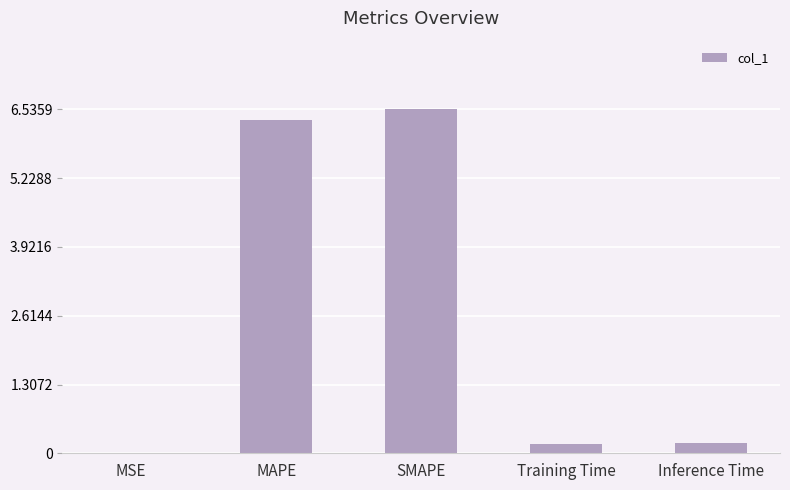

The chart shows a value of 6.5 at SMAPE. True or false?

True